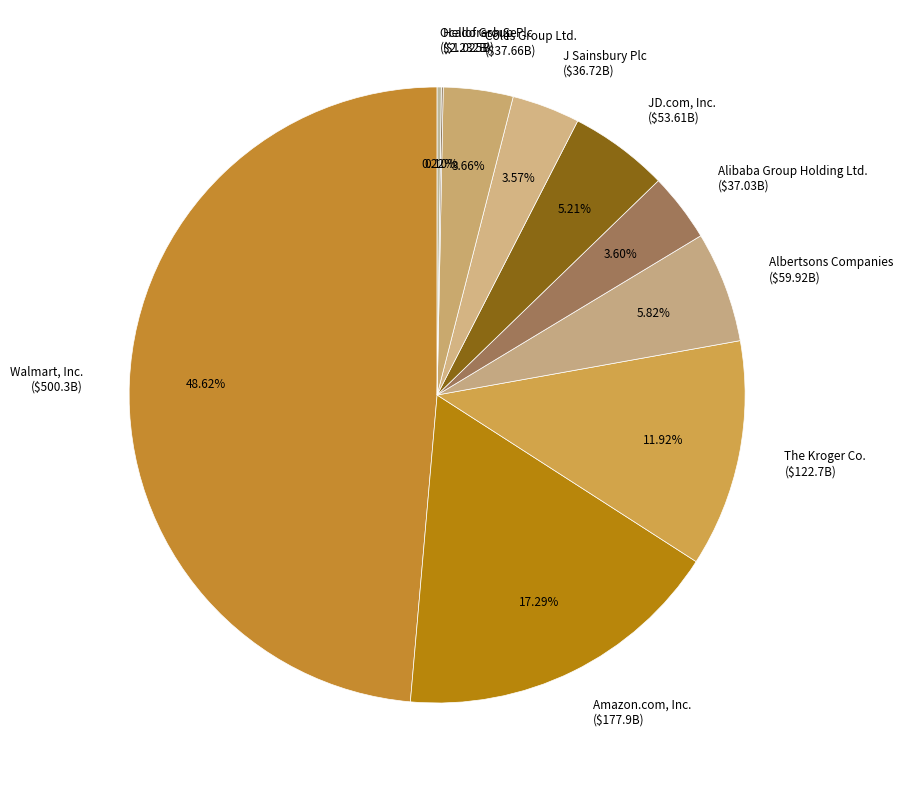

What percentage do Coles Group Ltd. and Alibaba Group Holding Ltd. together represent?

7.3%